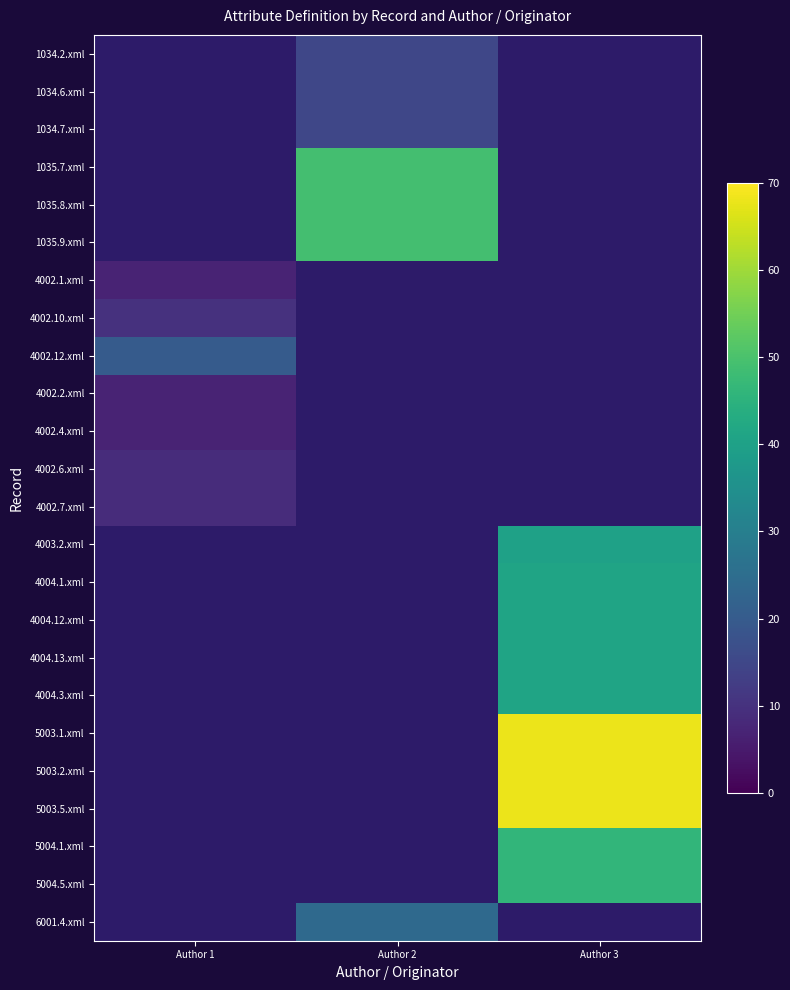

Which category has the lowest value in the 4003.2.xml series?

Author 1